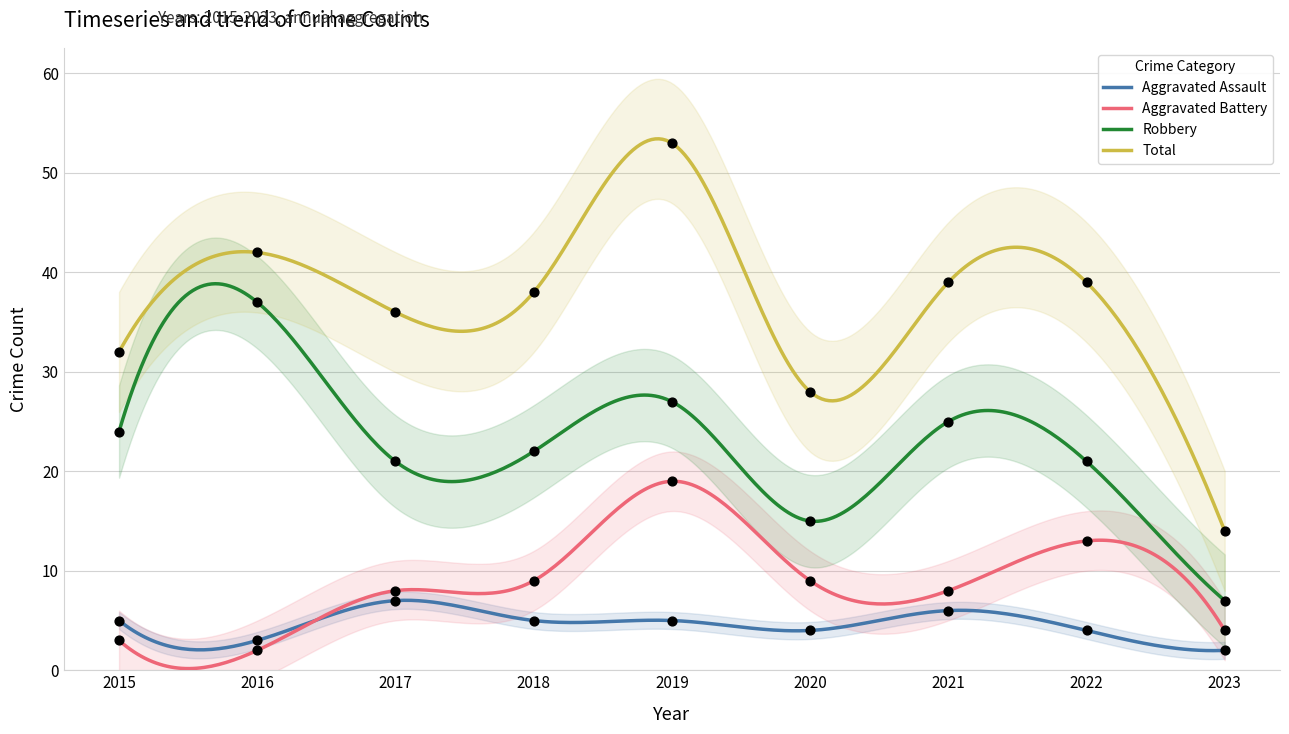

Which series has the largest total across all categories?

Total